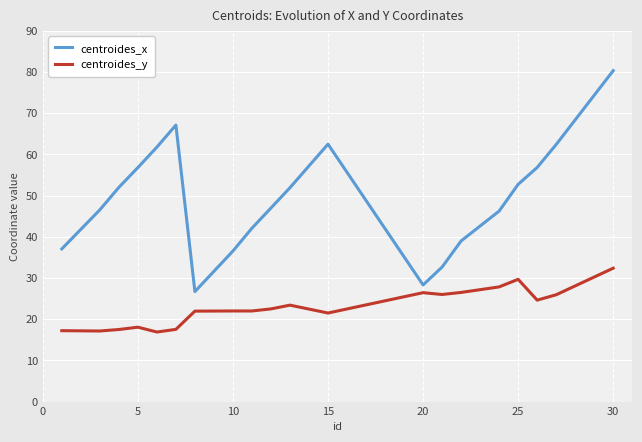

True or false: centroides_x and centroides_y cross at least once.

False